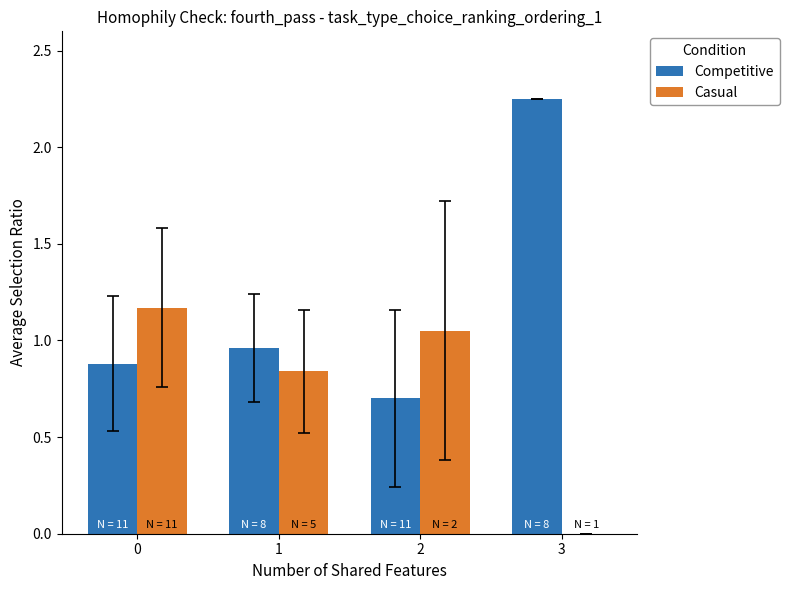

What is the sum of all Casual values?

3.1